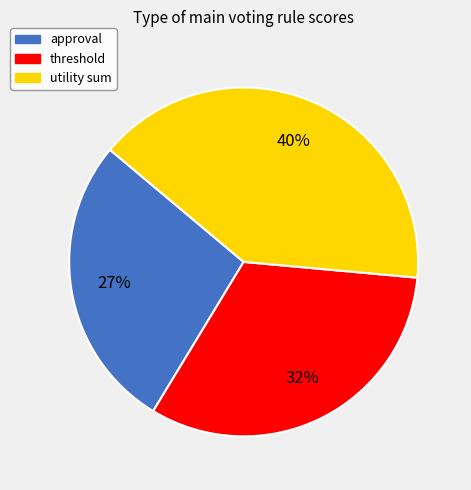

To the nearest percent, what is the difference between the utility sum and threshold slice percentages?

8%